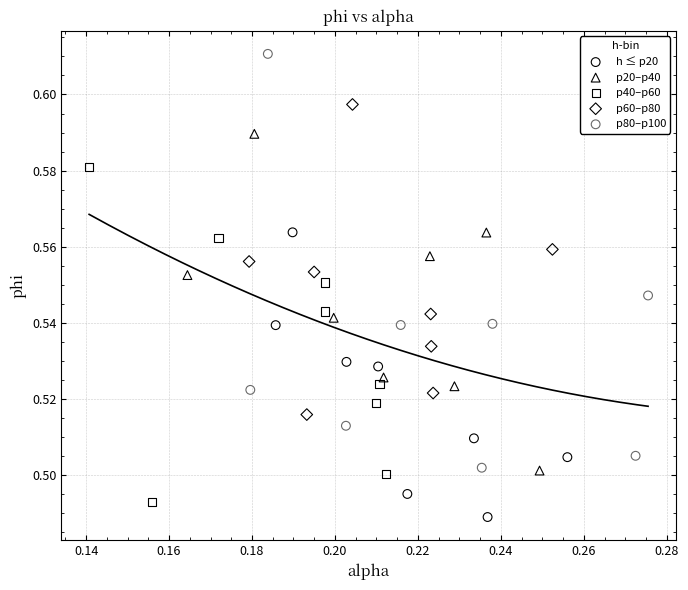

Which series contains the highest Y value?

p80–p100